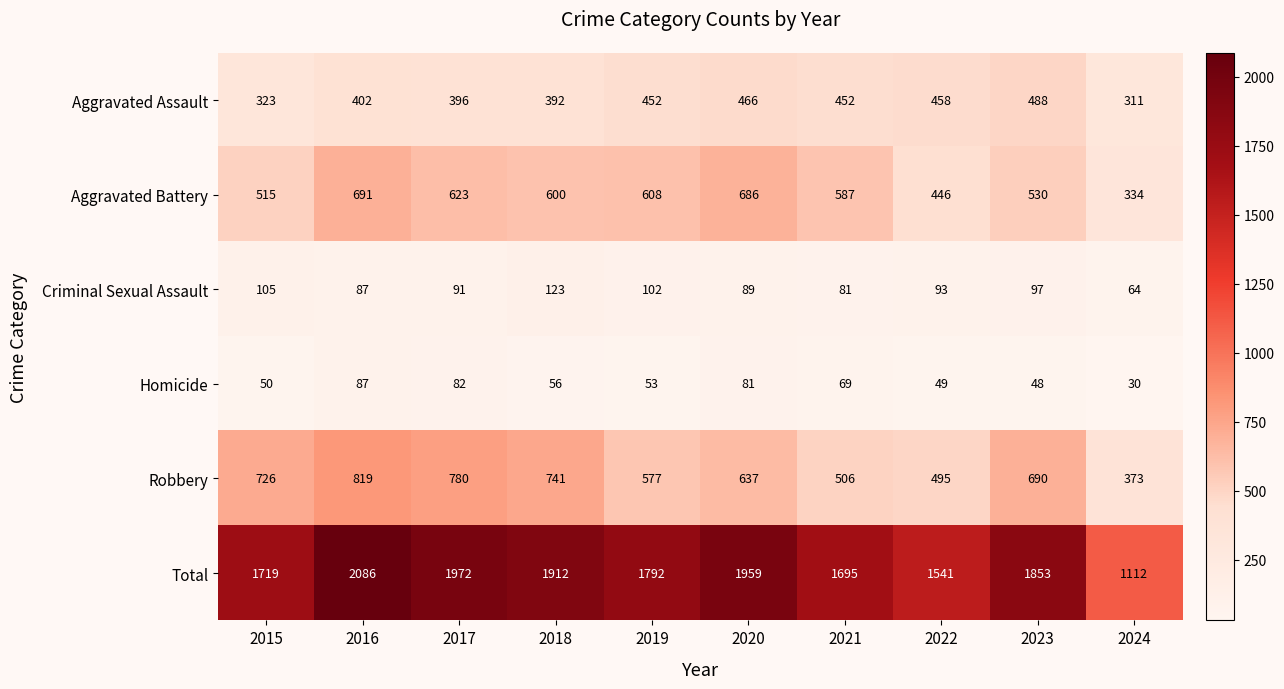

What is the highest value of the Robbery series?

819